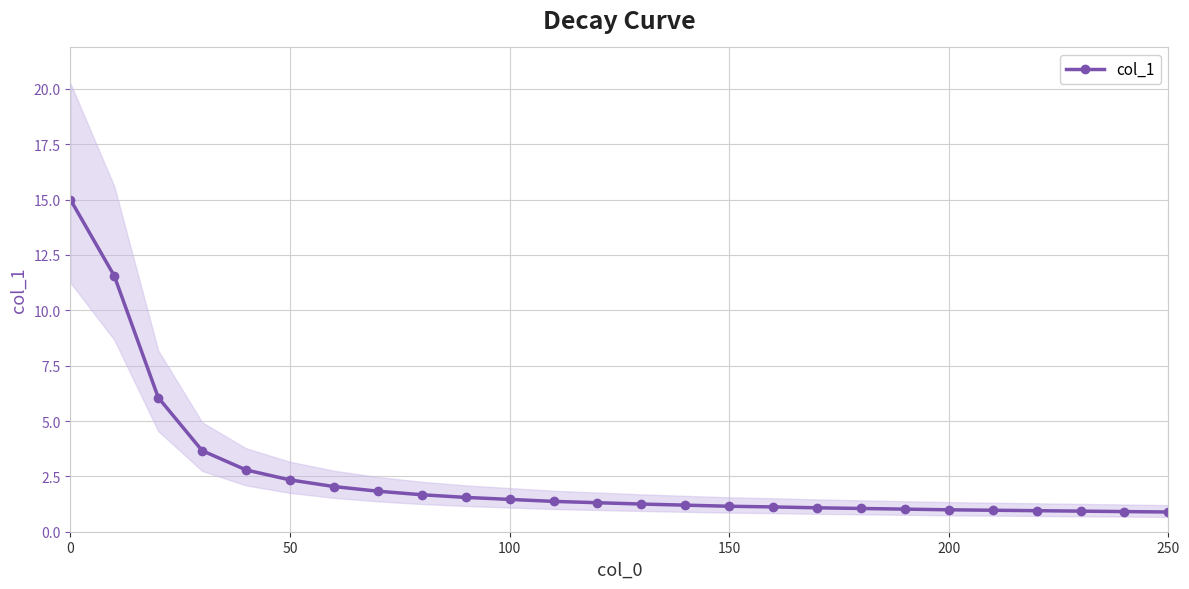

The col_1 series shows 0.9 at 250. True or false?

True